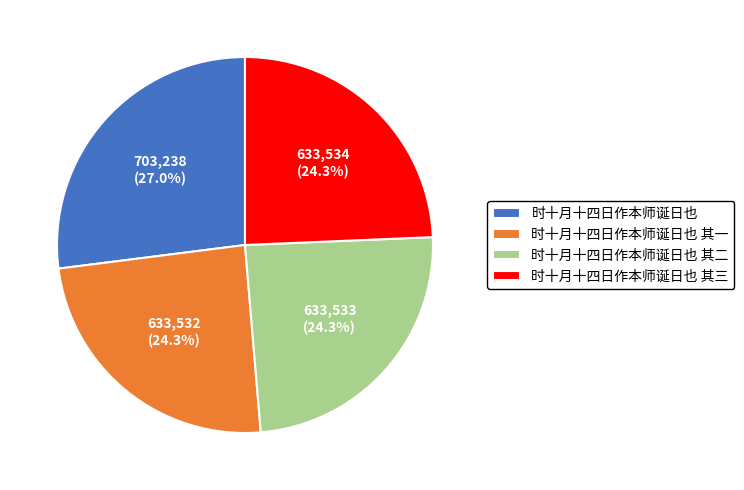

Between 时十月十四日作本师诞日也 and 时十月十四日作本师诞日也 其一, which is larger?

时十月十四日作本师诞日也